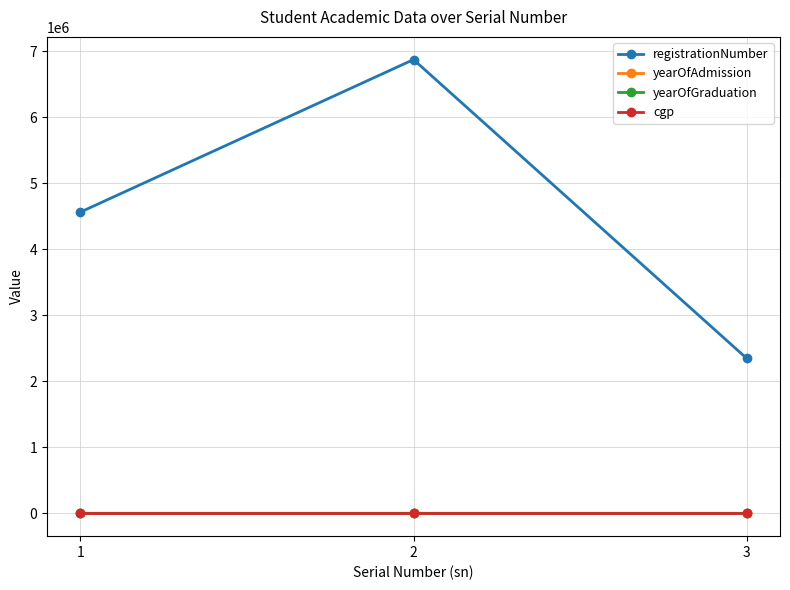

What is the maximum value shown in the chart?

6873445.0